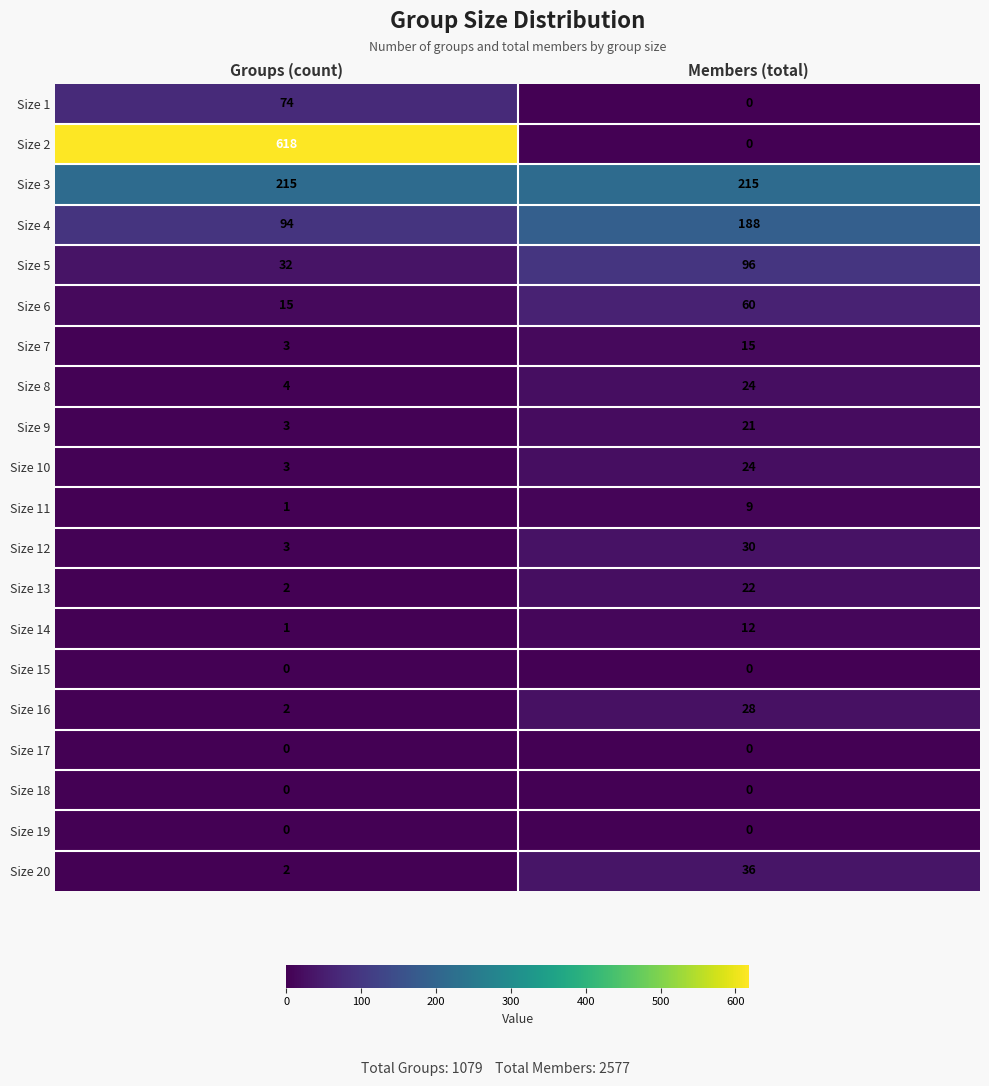

What is the sum of the Size 20 values at Groups (count) and Members (total)?

38